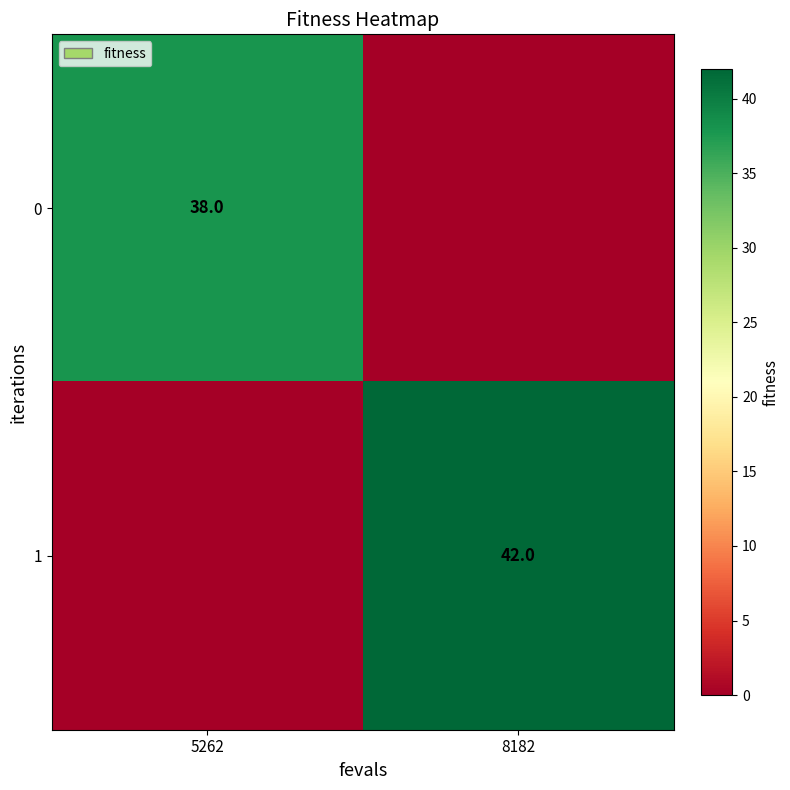

The 0 series shows 38 at 5262. True or false?

True